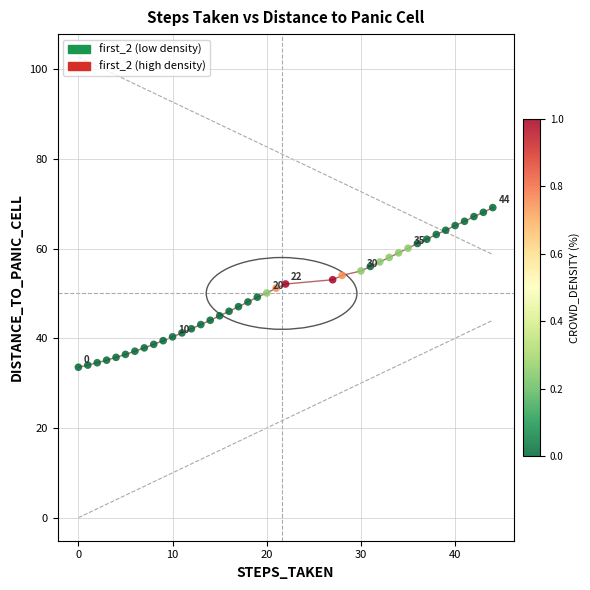

What is the range of X values (max minus min)?

44.0